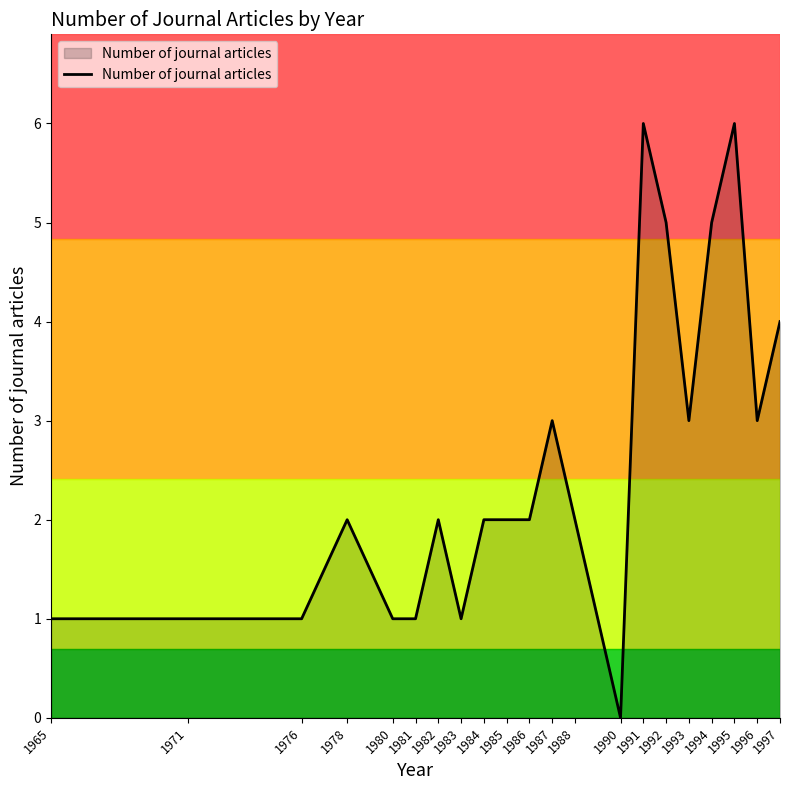

Reading right to left, transcribe all the data shown in this chart.

1997=4	1996=3	1995=6	1994=5	1993=3	1992=5	1991=6	1990=0	1988=2	1987=3	1986=2	1985=2	1984=2	1983=1	1982=2	1981=1	1980=1	1978=2	1976=1	1971=1	1965=1